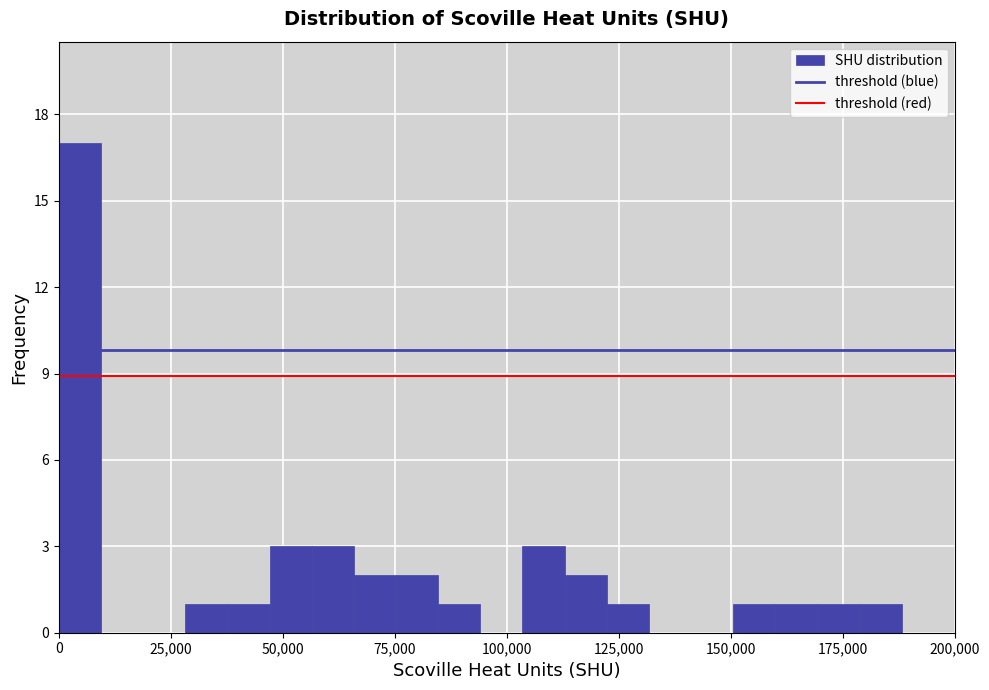

Around what value on the x-axis is the tallest bar? Give the approximate position of its centre, as read against the axis.

5000